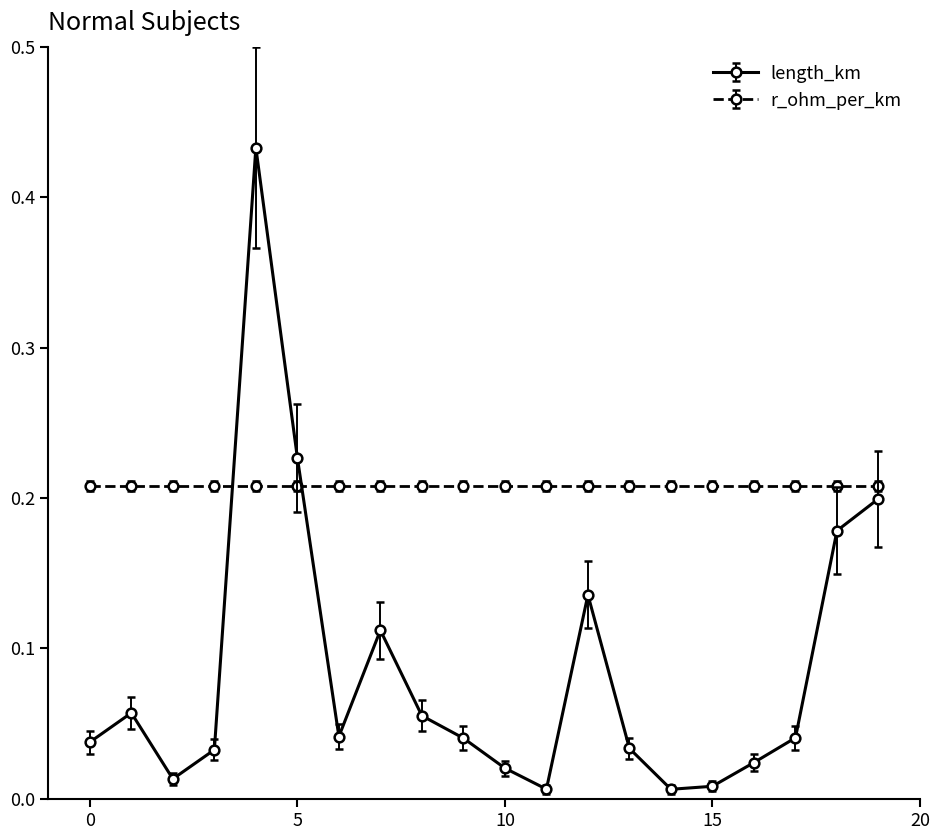

How many categories are shown in the chart?

20